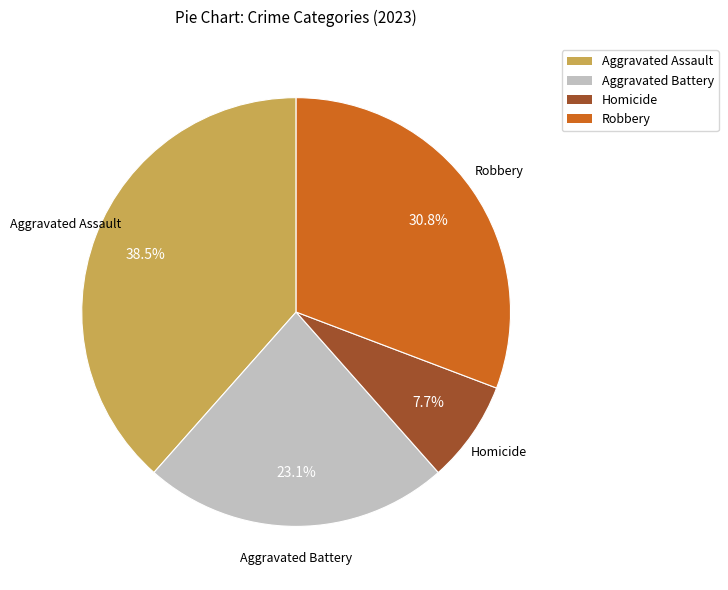

To the nearest percent, what percentage of the pie is Aggravated Battery?

23%